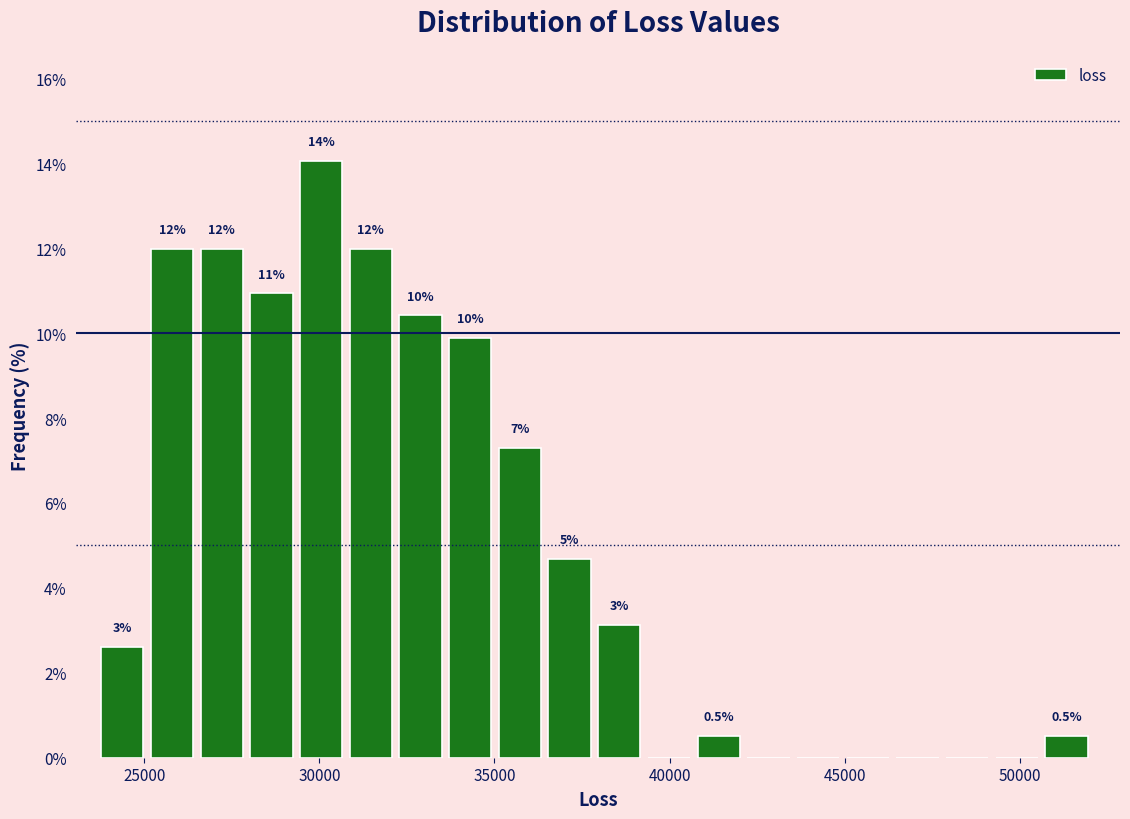

Around what value on the x-axis is the tallest bar? Give the approximate position of its centre, as read against the axis.

30000